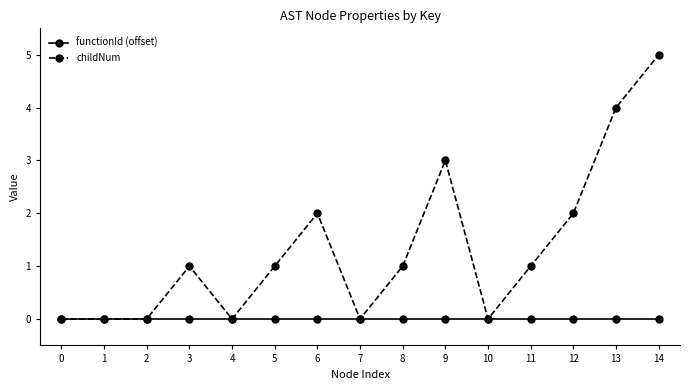

At 14, list the series in order from smallest to largest.

functionId (offset), childNum